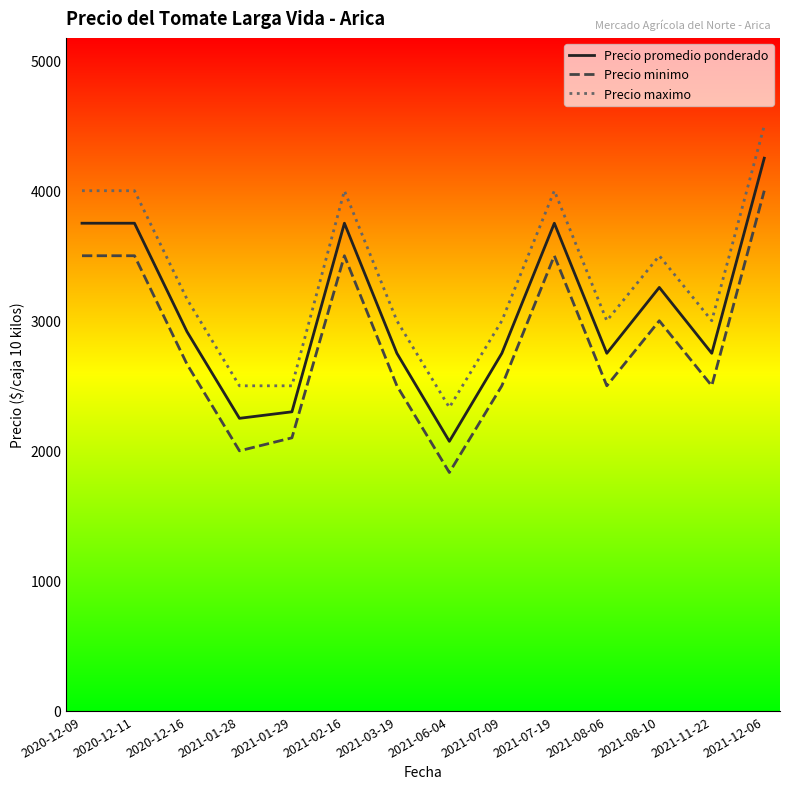

Rank the series by their maximum value, from highest to lowest.

Precio maximo, Precio promedio ponderado, Precio minimo